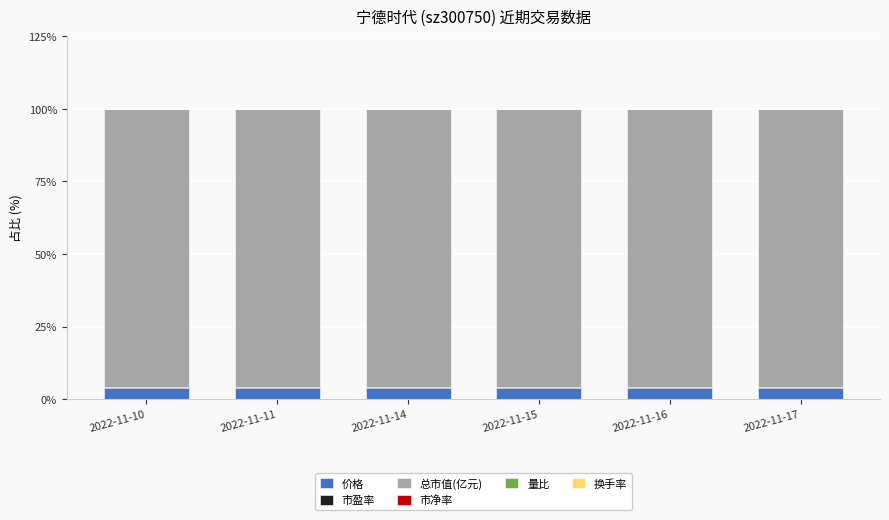

True or false: 价格 has a value of 3.9 at 2022-11-15.

True